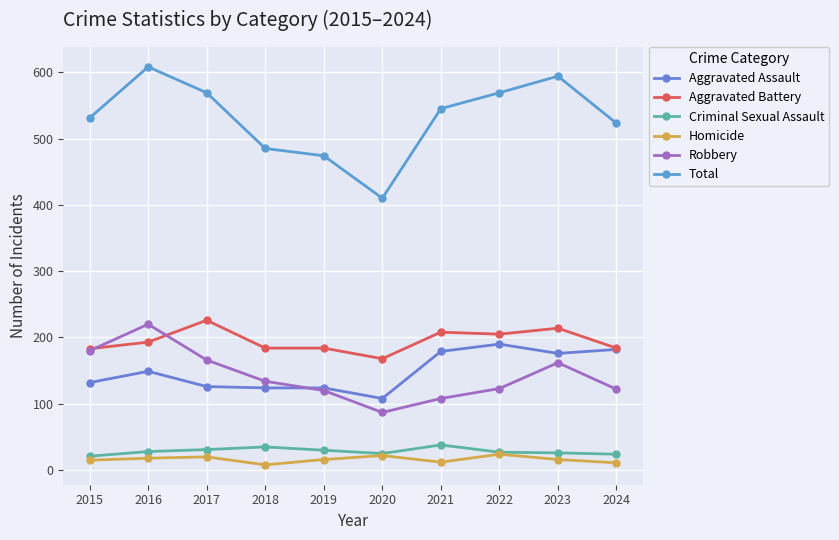

What is the value of the Homicide point at the 8th from the left?

24